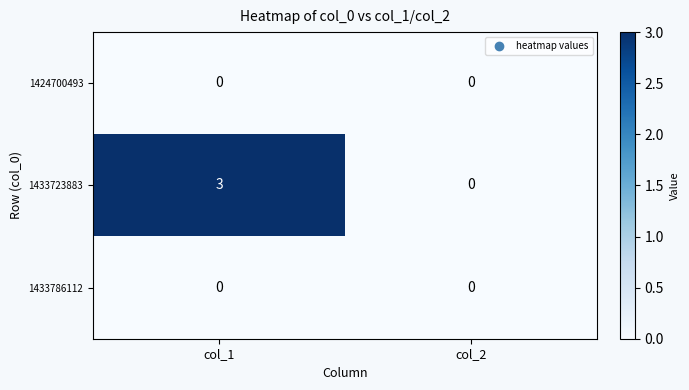

What is the approximate value of 1433723883 at col_1?

3